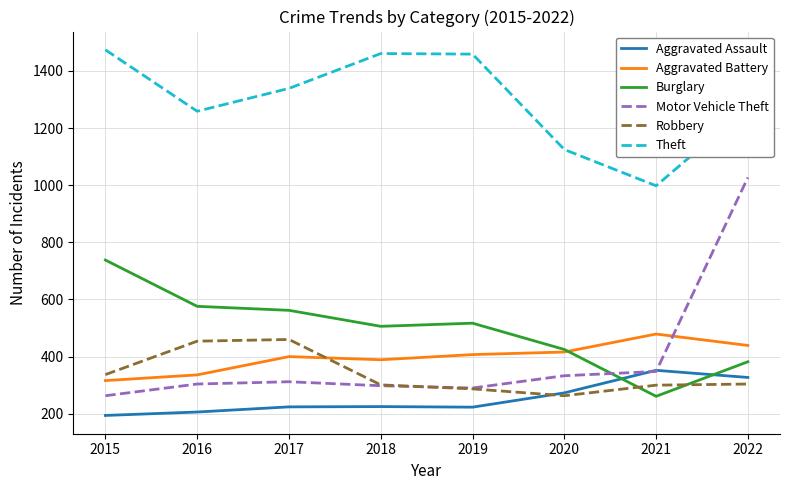

What are all the series names shown in the legend?

Aggravated Assault, Aggravated Battery, Burglary, Motor Vehicle Theft, Robbery, Theft